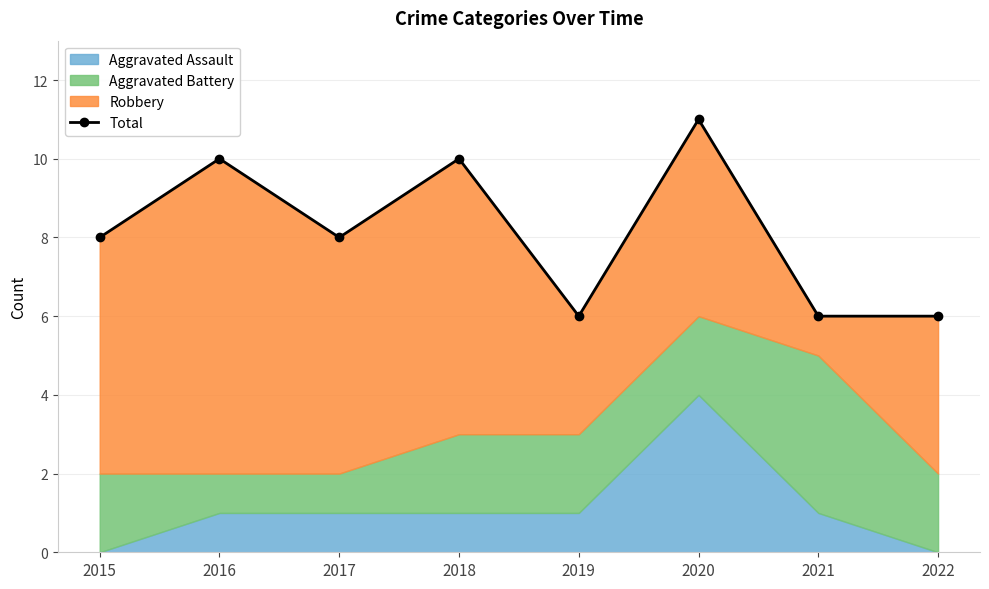

How many values are between 6 and 10?

7